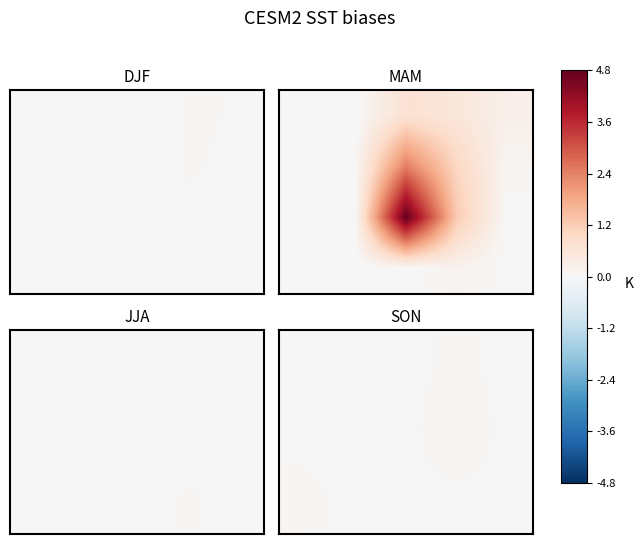

What is the difference between the highest and lowest values at 3?

0.2